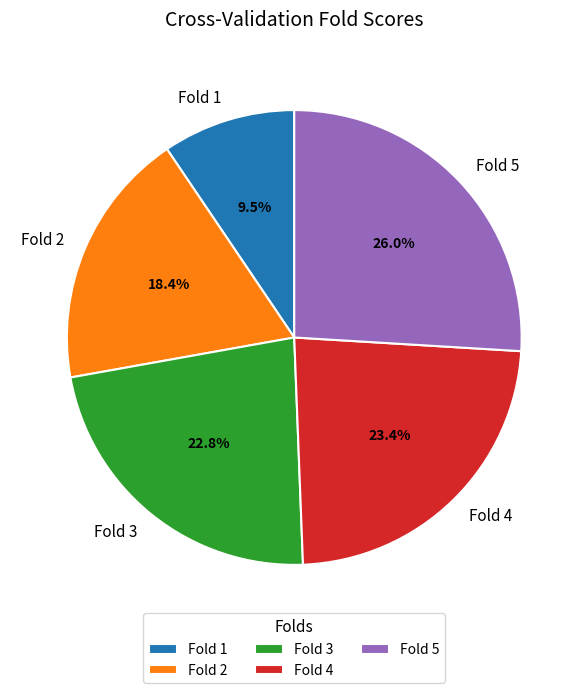

Is there any slice that represents more than half of the pie?

No